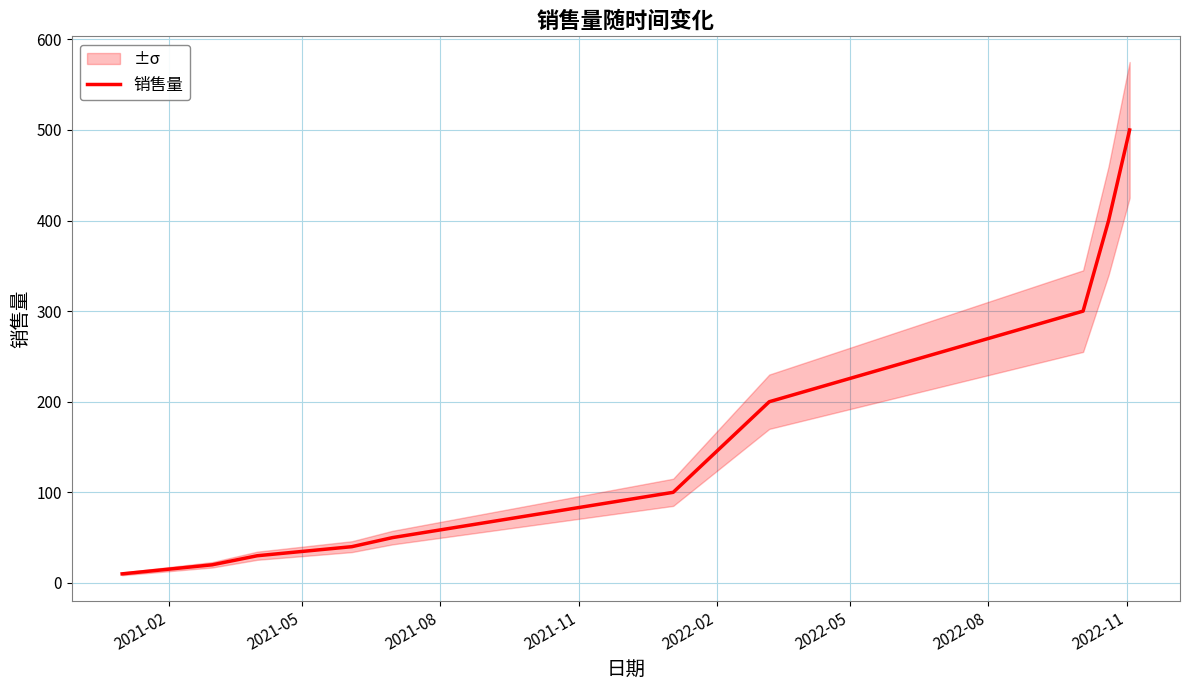

Does the chart display data point markers on the line(s)?

No